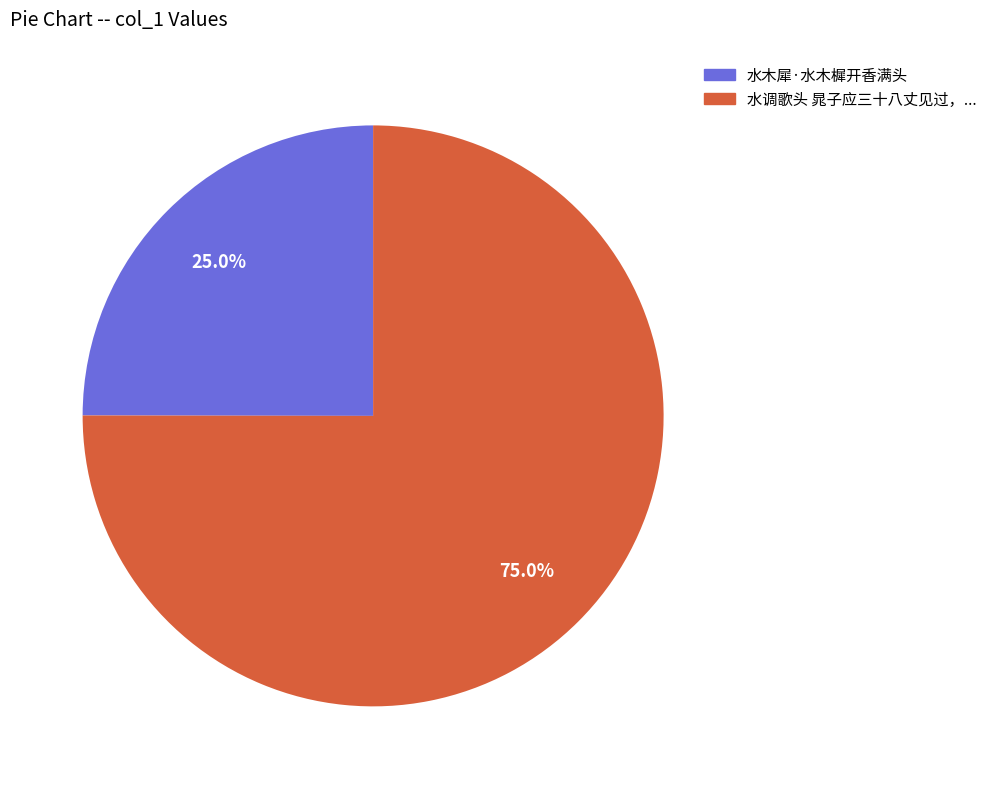

Is 水木犀·水木樨开香满头 the majority of the pie?

No